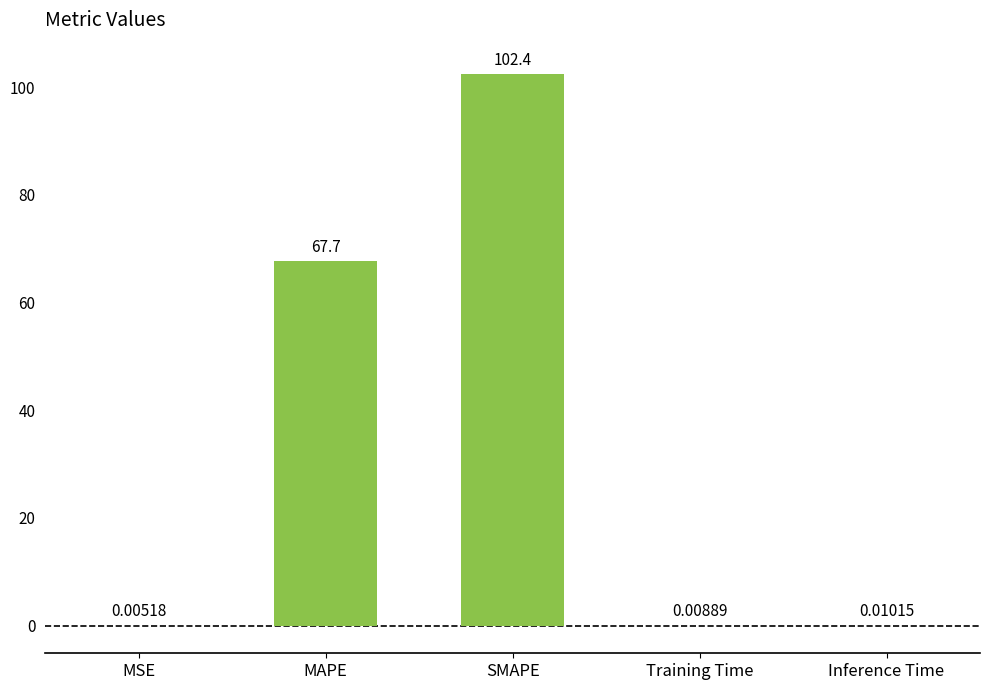

Where is the data nearest to the value 51?

MAPE